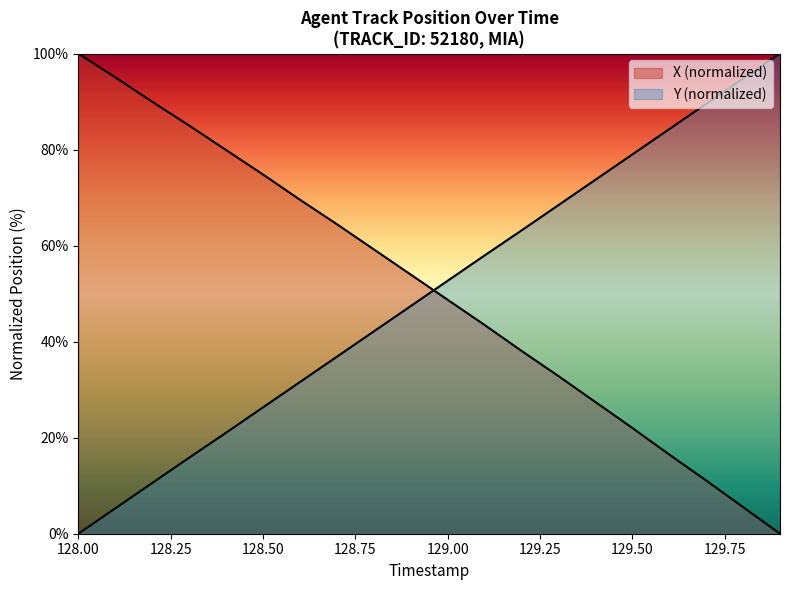

Does the chart display data point markers on the line(s)?

No